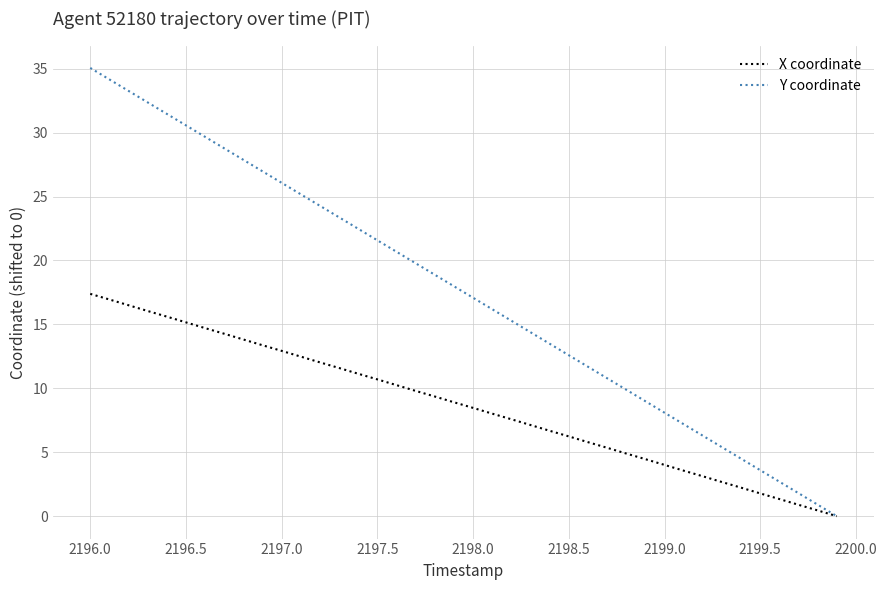

How many lines are shown in the chart?

2